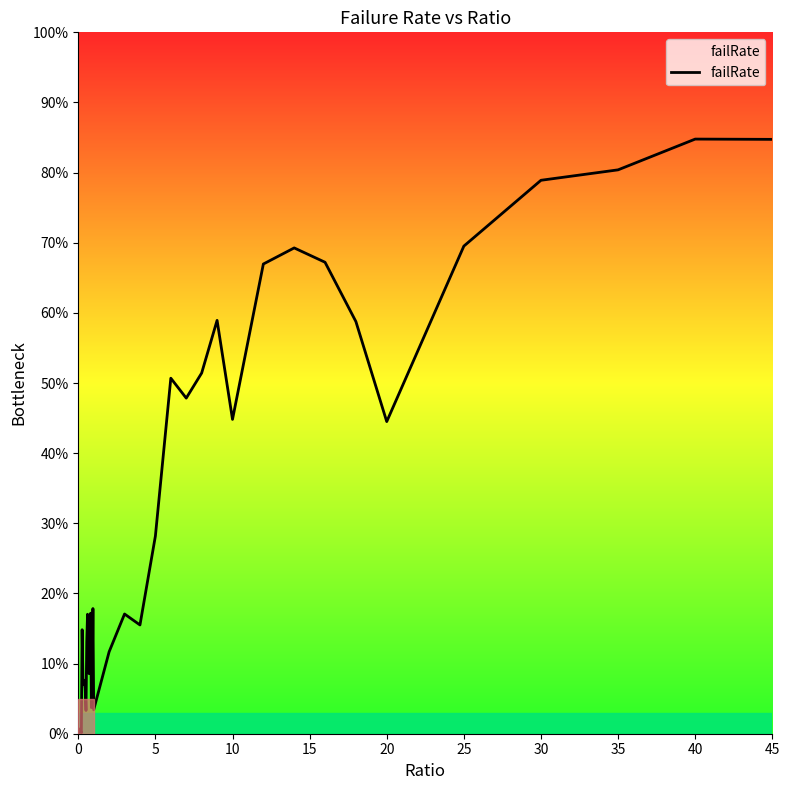

How many series are shown in this chart?

1